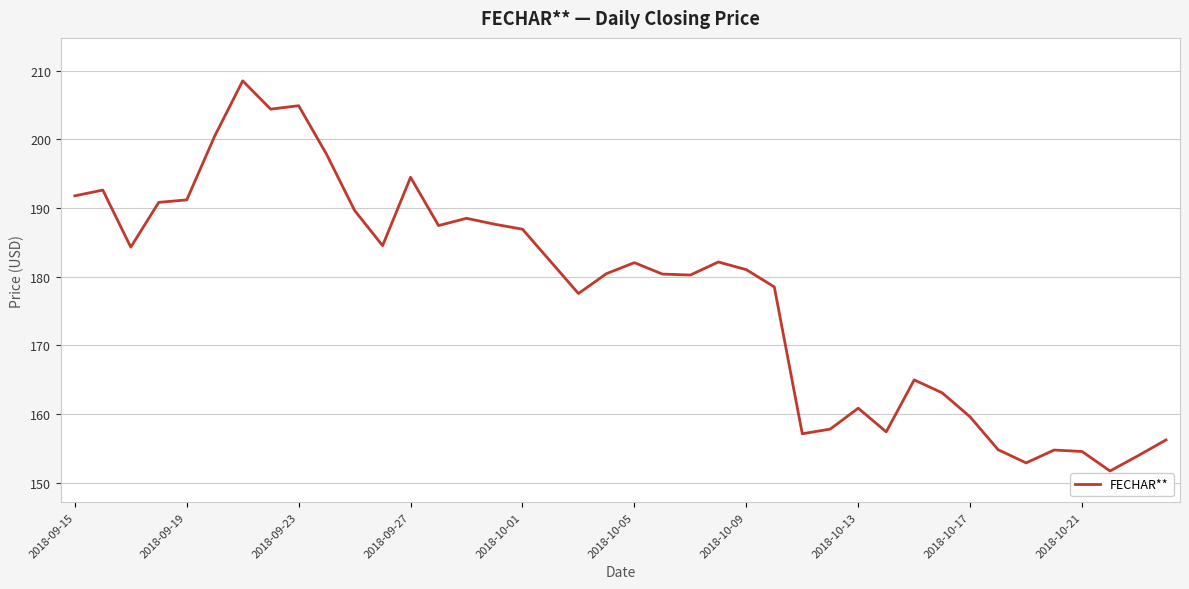

What is the difference between the maximum and minimum values?

56.8